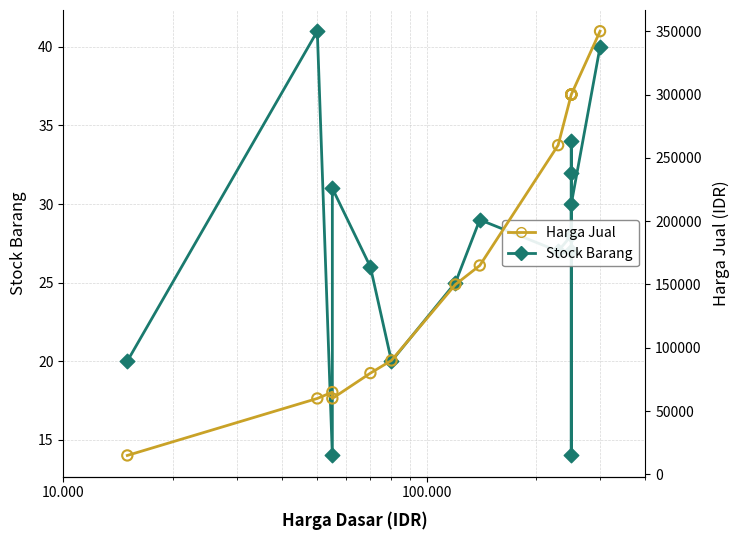

What are all the series names shown in the legend?

Stock Barang, Harga Jual